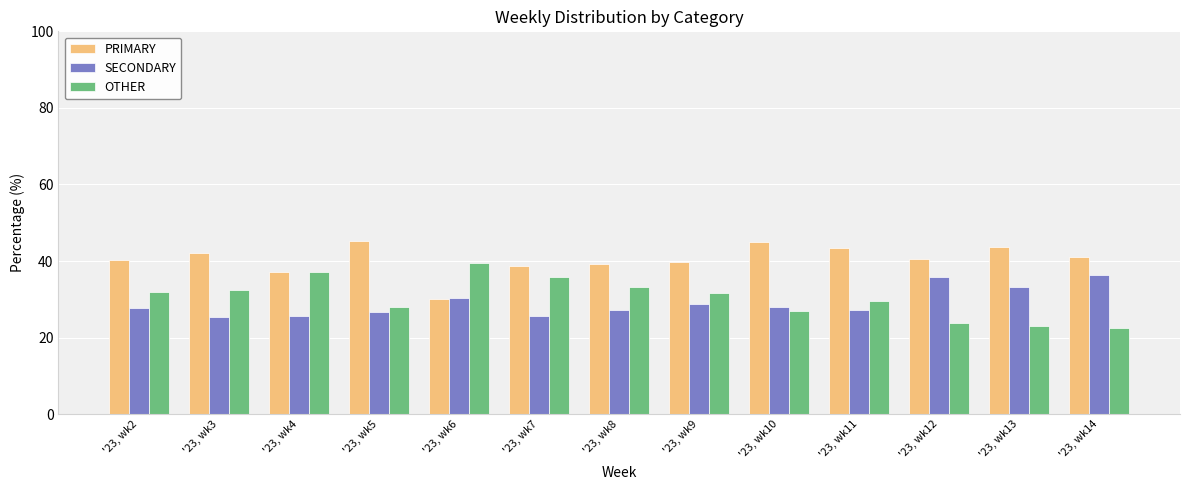

The value of SECONDARY at '23, wk4 is 37.7. True or false?

False